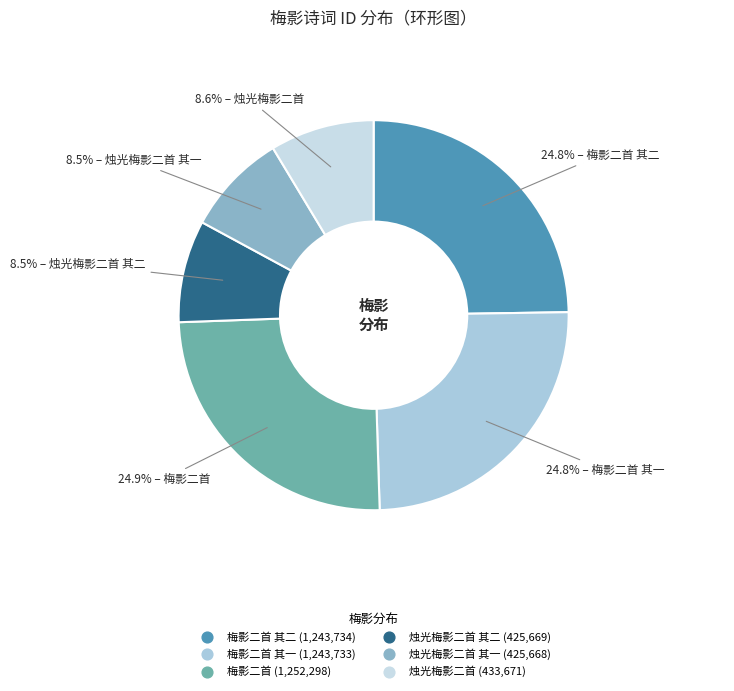

How many segments does this pie chart have?

6